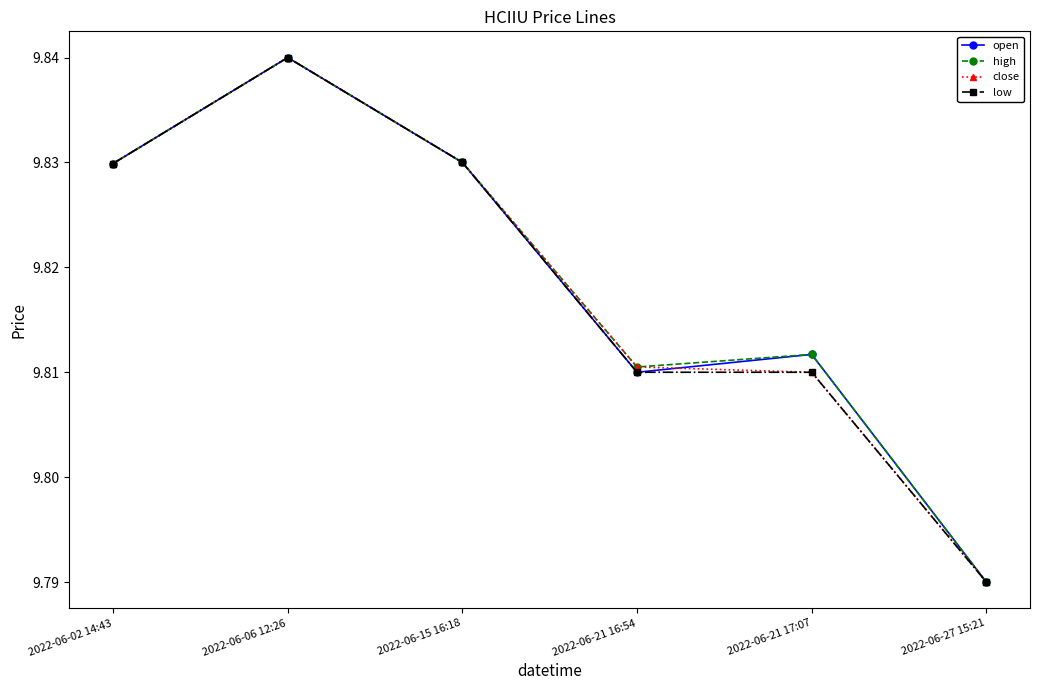

The close series shows 5.5 at 2022-06-06 12:26. True or false?

False